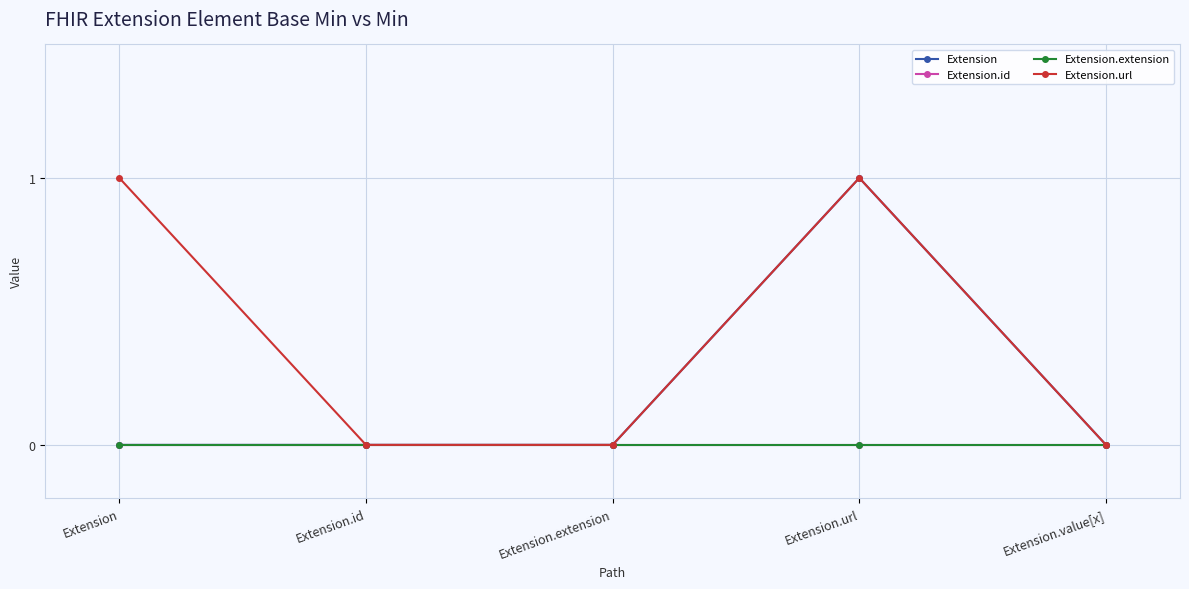

Reading left to right, what are all the values shown in this chart?

Extension: 0	0	0	1	0
Extension.id: 0	0	0	0	0
Extension.extension: 0	0	0	0	0
Extension.url: 1	0	0	1	0